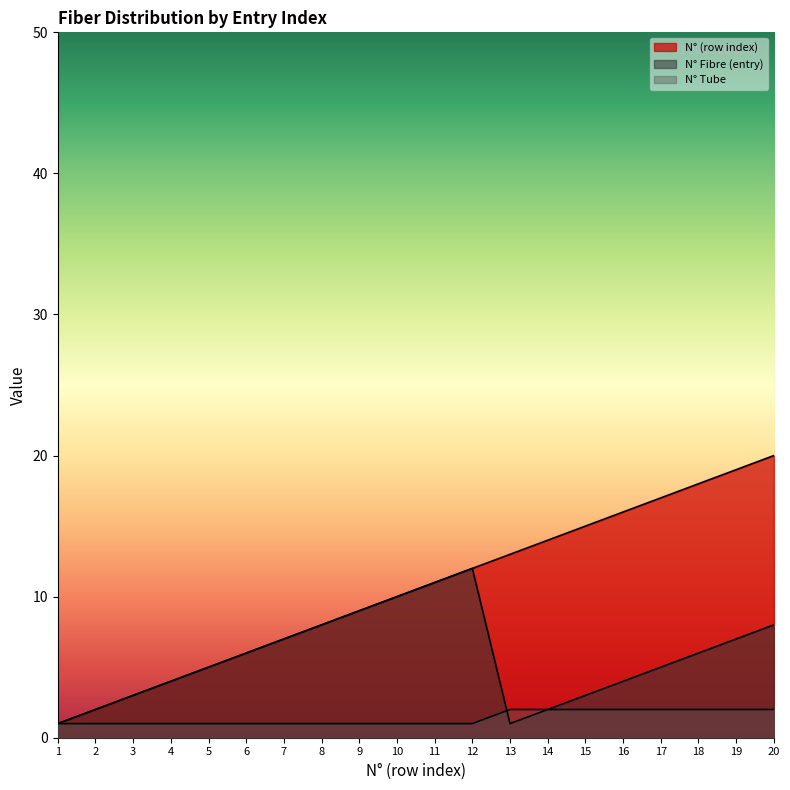

Read the N° Fibre (entry) value at 19, to the nearest 10.

10